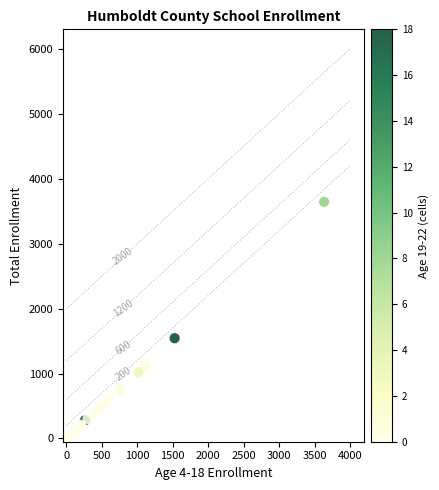

What Y value in the scatter plot is closest to 1823?

1544